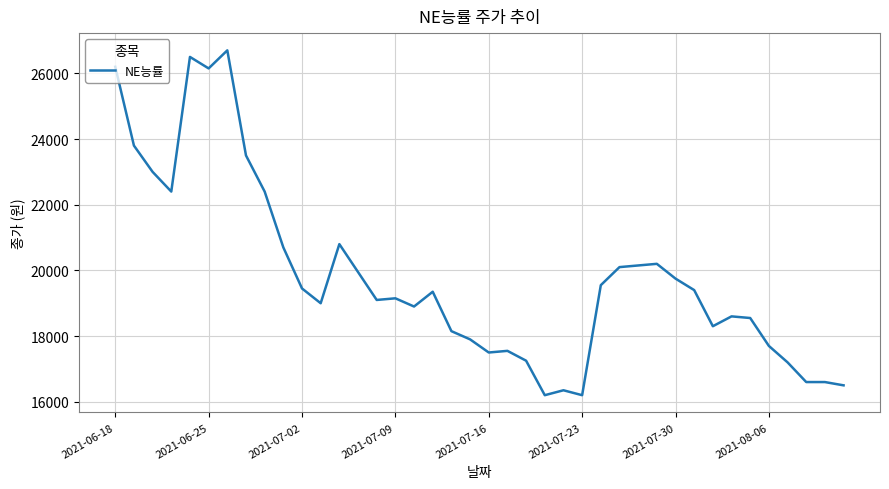

How many values are below 19350?

20